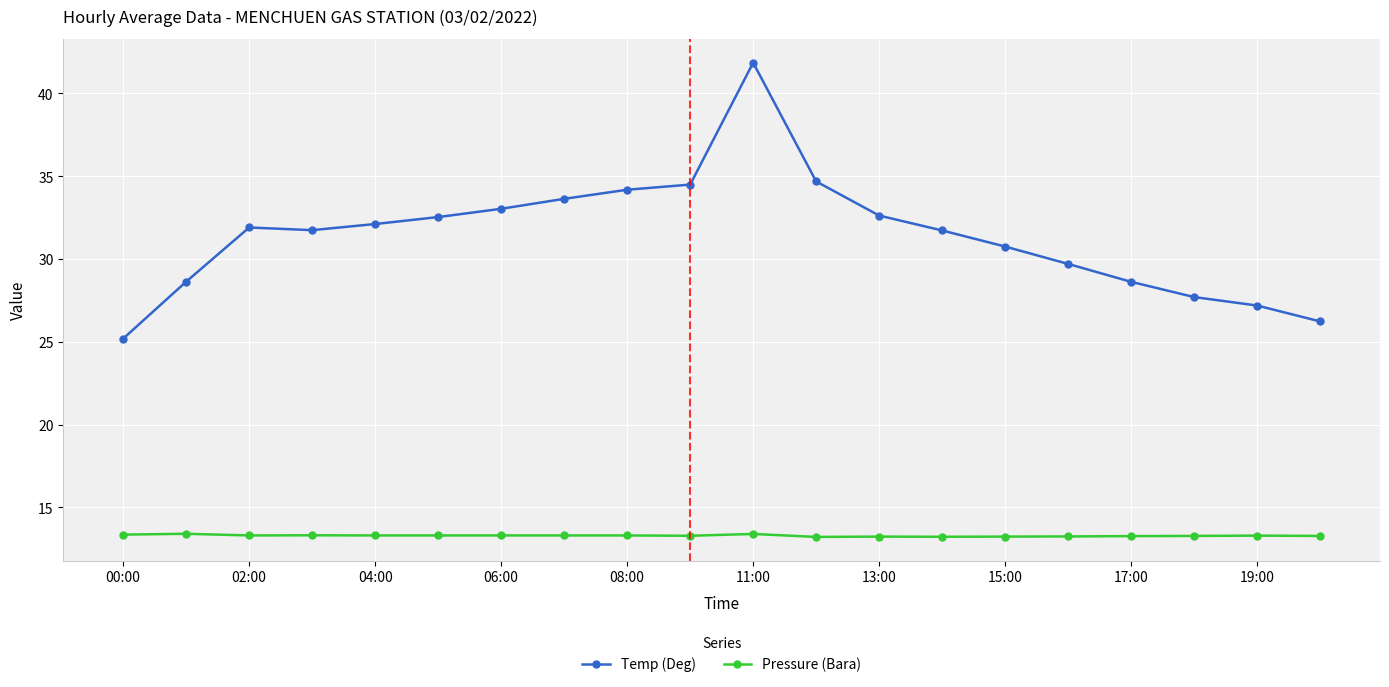

How many distinct data groups are displayed?

2